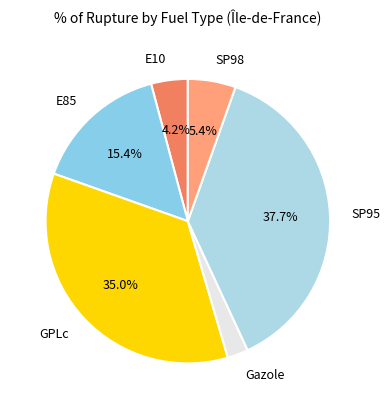

To the nearest percent, what percentage of the pie is SP95?

38%